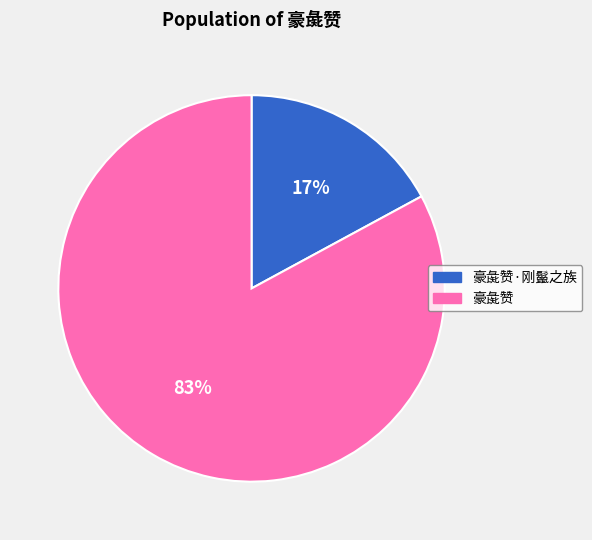

Rank the categories by value from lowest to highest.

豪彘赞·刚鬣之族, 豪彘赞